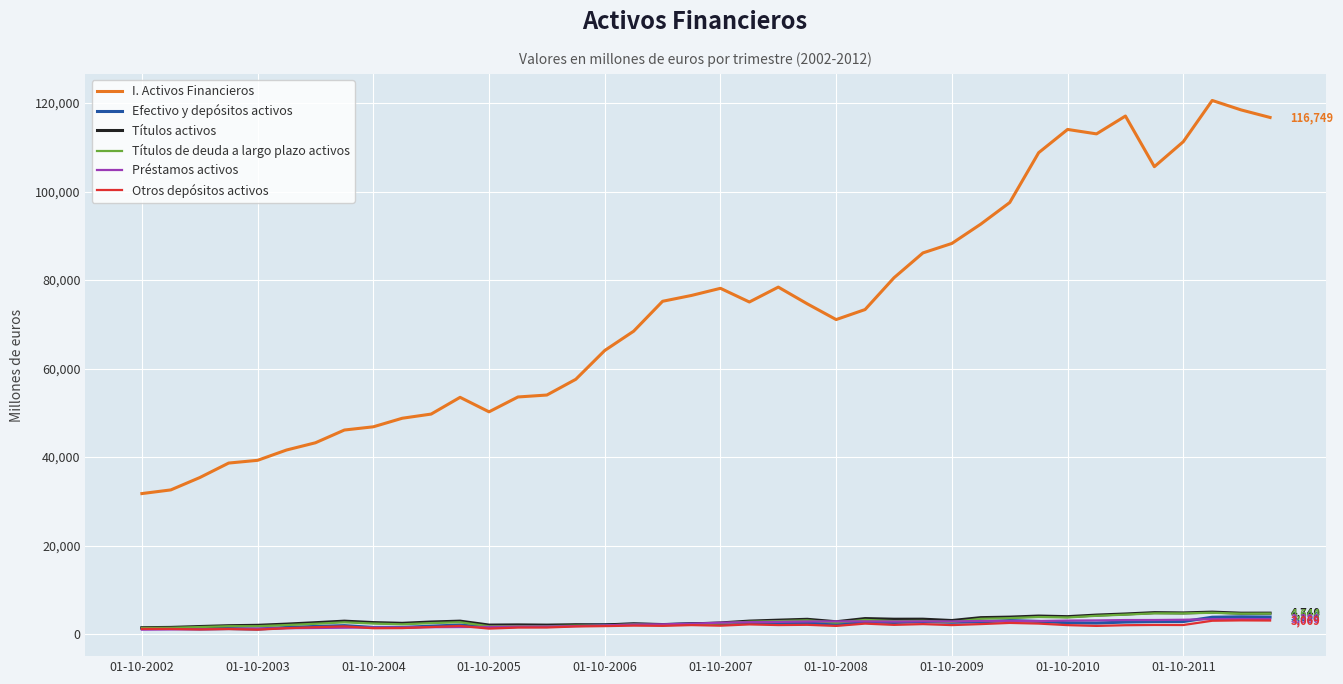

Which series has the widest spread of values?

I. Activos Financieros